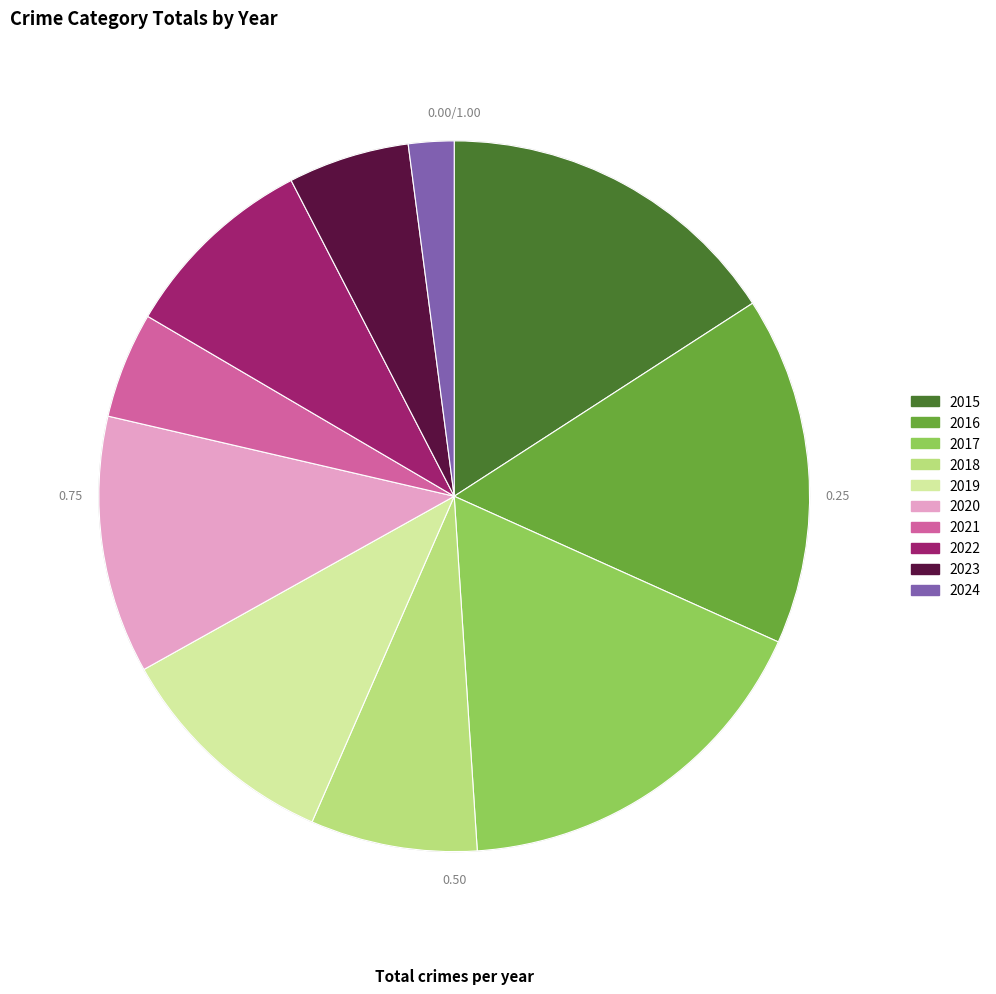

Which slice is the largest?

2017